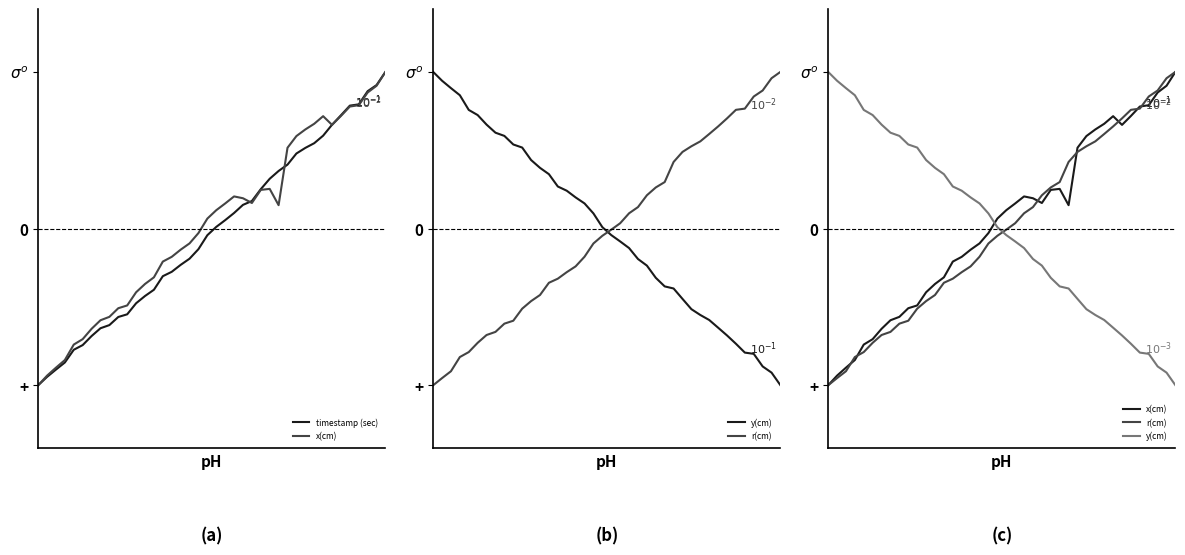

At how many categories does at least one series exceed 0?

40